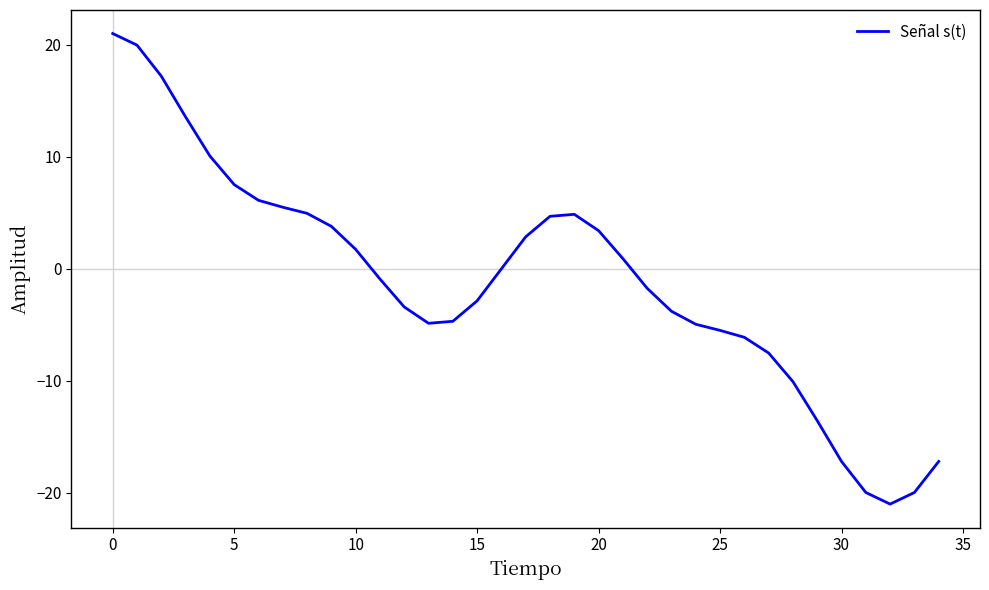

What is the smallest value displayed?

-21.0